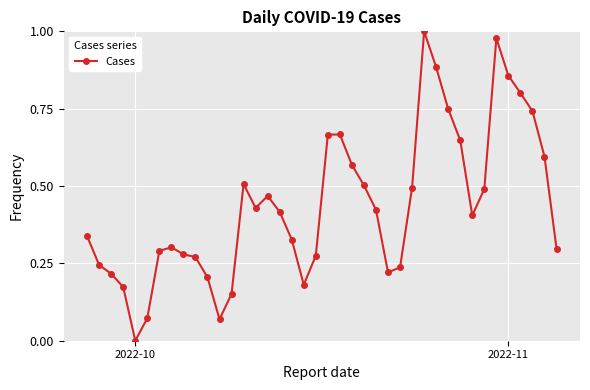

What is the sum of all values?

17.4